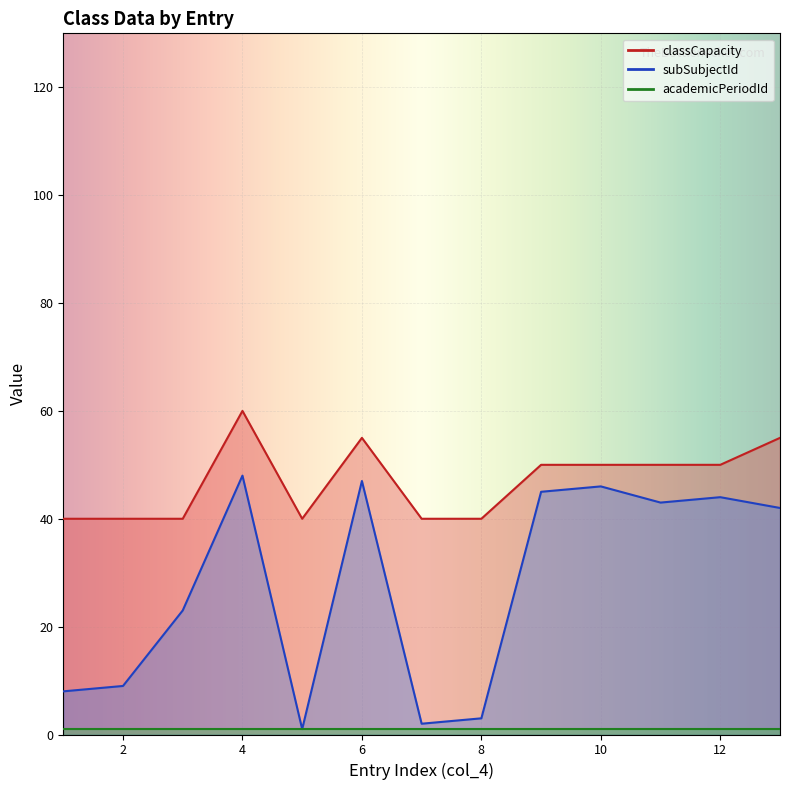

What is the lowest value of the subSubjectId series?

1